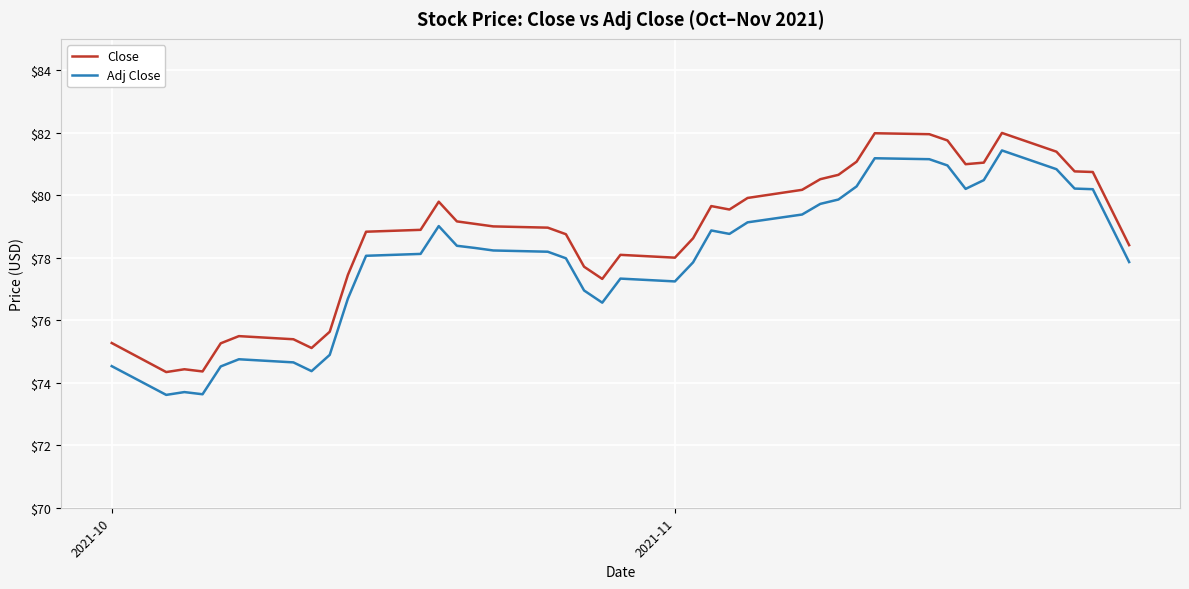

What is the difference between the maximum and minimum values in the Adj Close series?

7.8